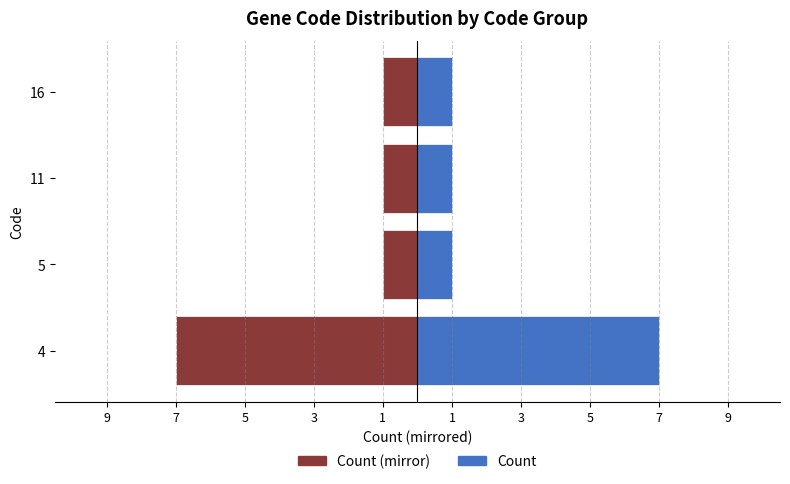

Rank the series at 11 from highest to lowest value.

Count, Negative (mirror)